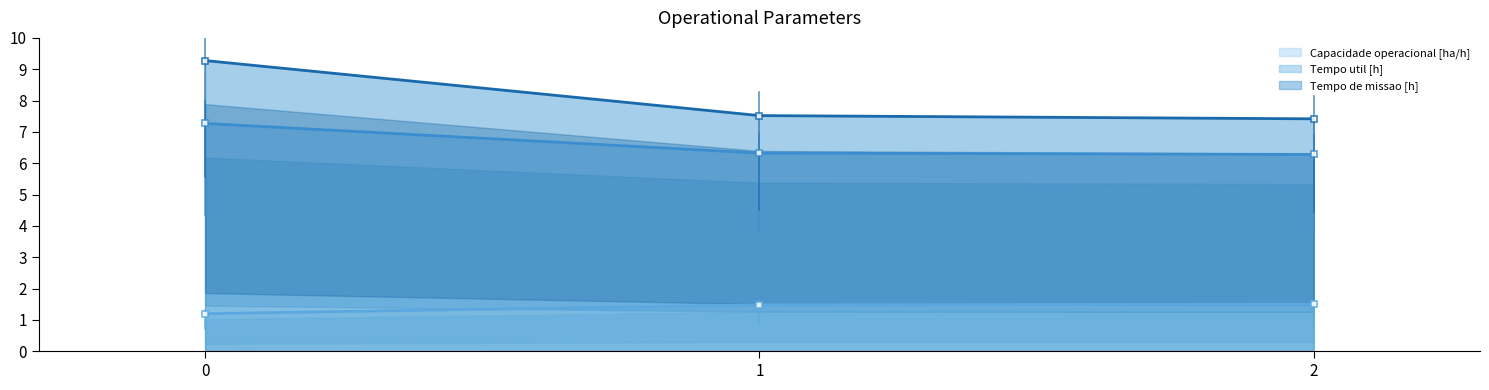

What is the spread (max minus min) of values at 2?

5.9